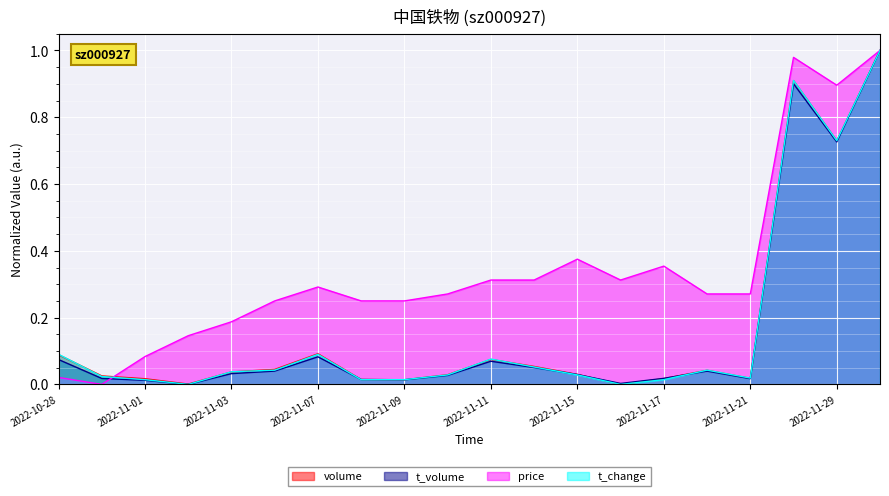

Which category has the highest value across all series?

2022-11-30